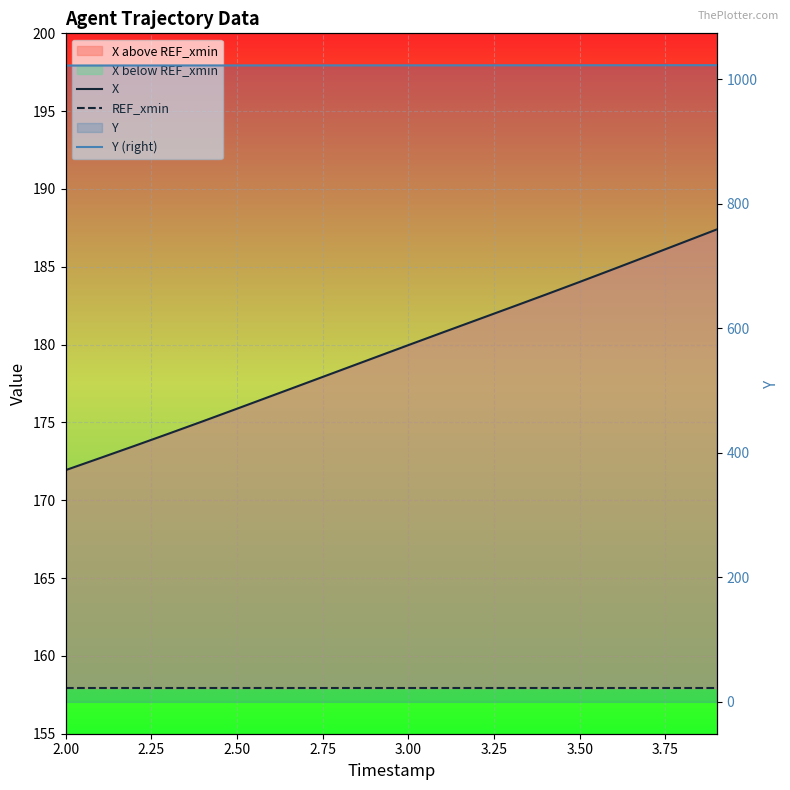

Reading left to right, transcribe all the data shown in this chart.

X: 171.9	172.7	173.5	174.3	175.1	175.9	176.7	177.5	178.3	179.1	180.0	180.8	181.6	182.4	183.2	184.0	184.9	185.7	186.6	187.4
REF_xmin: 157.9	157.9	157.9	157.9	157.9	157.9	157.9	157.9	157.9	157.9	157.9	157.9	157.9	157.9	157.9	157.9	157.9	157.9	157.9	157.9
Y (right): 1022.0	1022.0	1022.0	1022.0	1022.1	1022.1	1022.1	1022.2	1022.2	1022.2	1022.2	1022.3	1022.3	1022.3	1022.3	1022.4	1022.4	1022.4	1022.5	1022.5